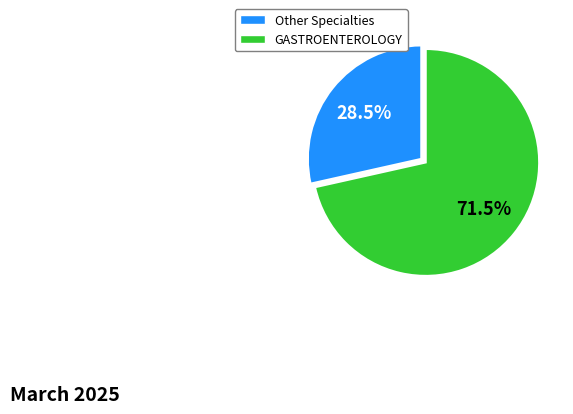

Is there a majority slice in this chart?

Yes